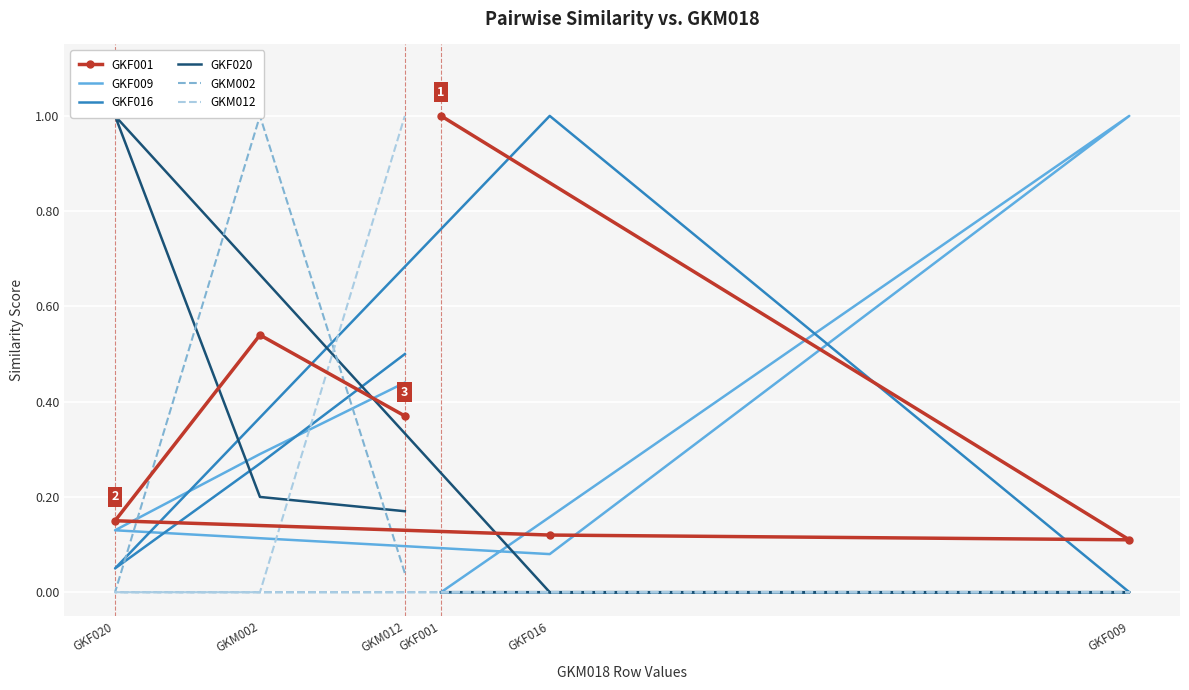

The GKM012 series shows 0.5 at GKF020. True or false?

False